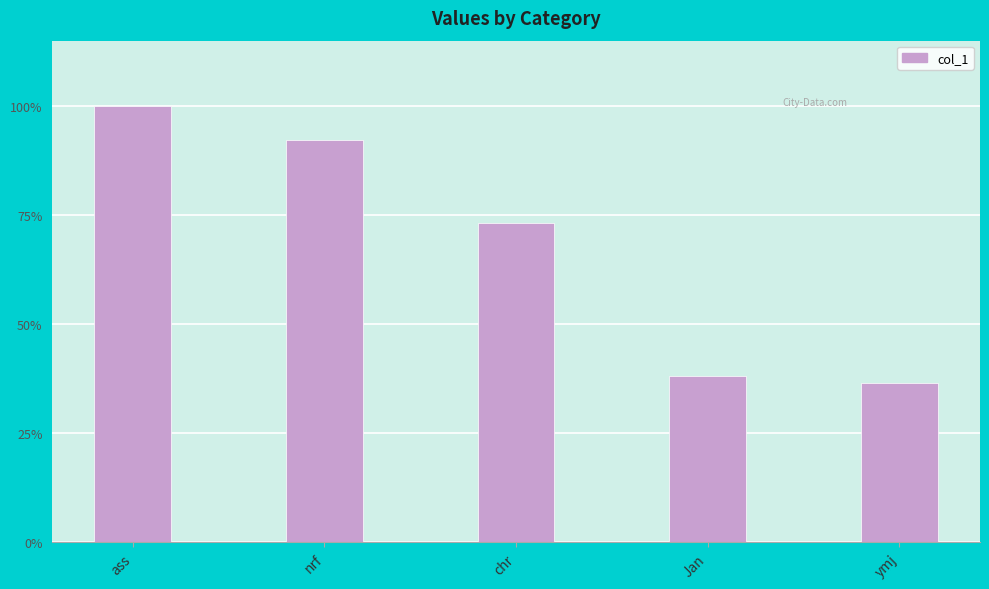

What is the difference between the second highest and second lowest values?

54200